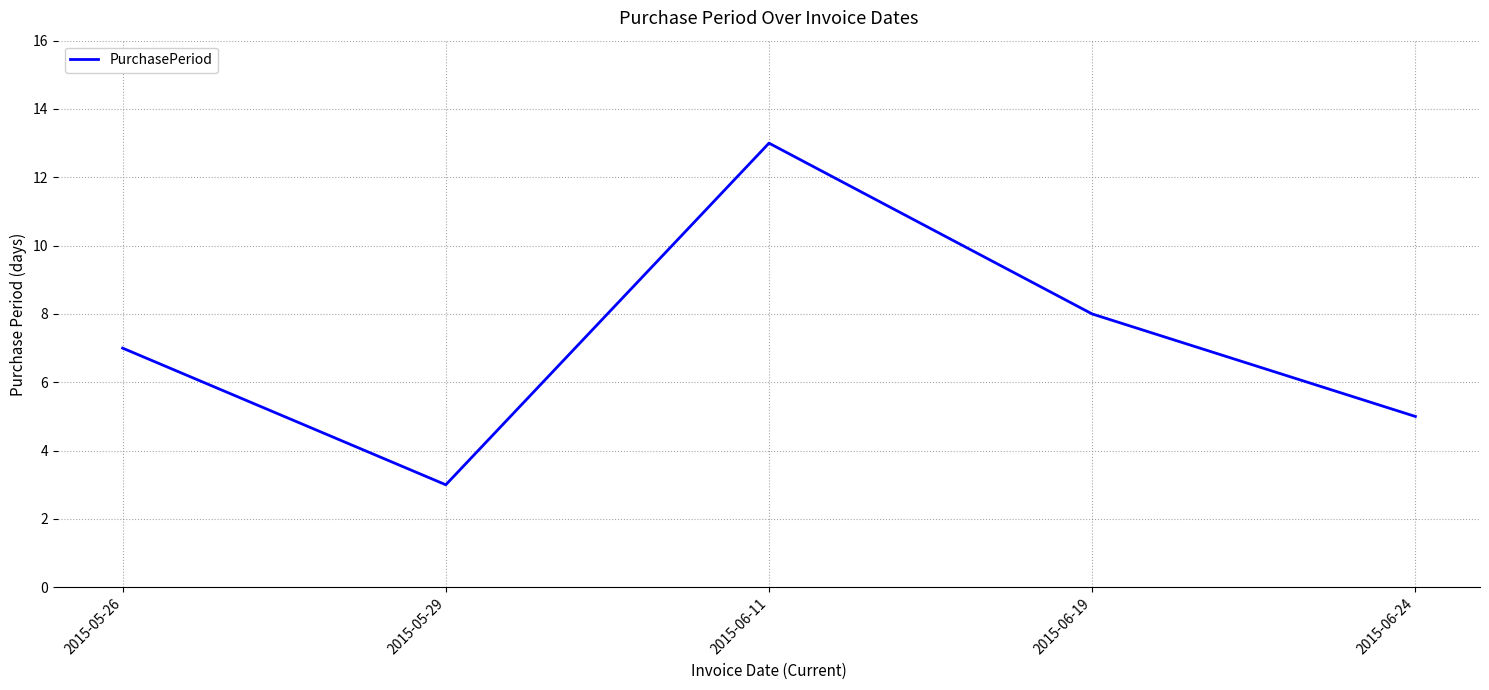

At which label is the value closest to 8?

2015-06-19